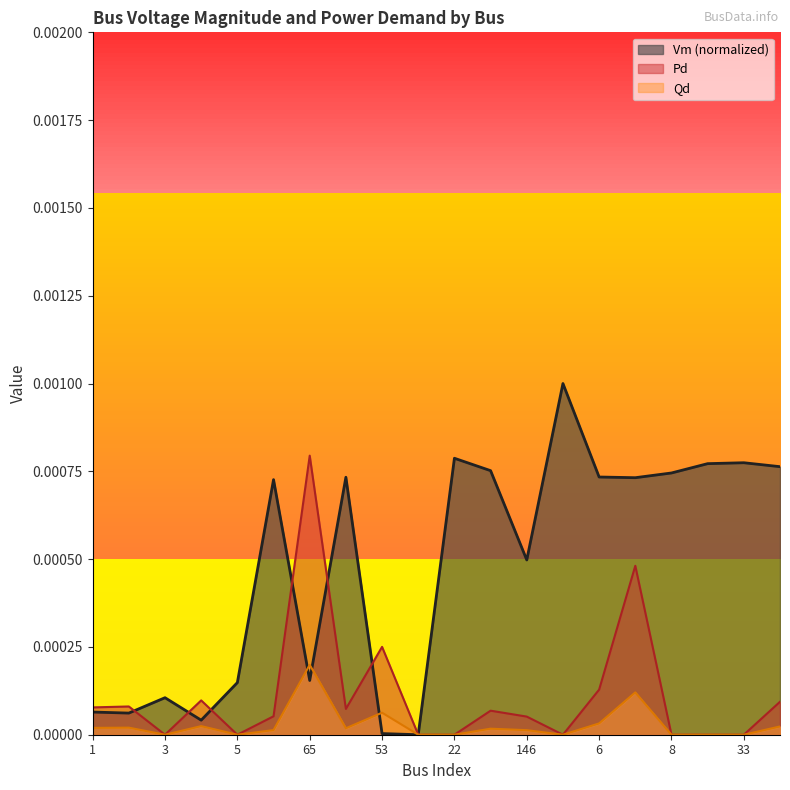

Count the number of categories in the chart.

20